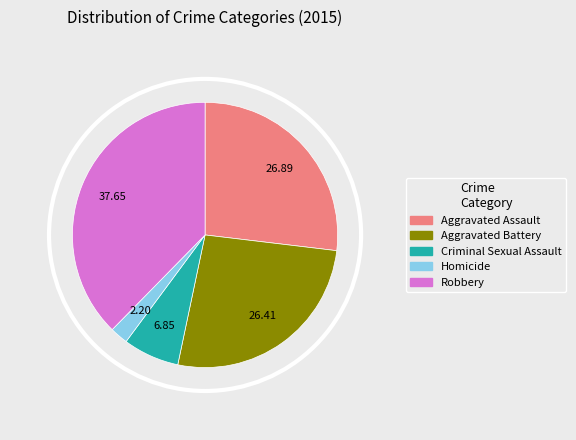

Count the number of slices in the pie.

5